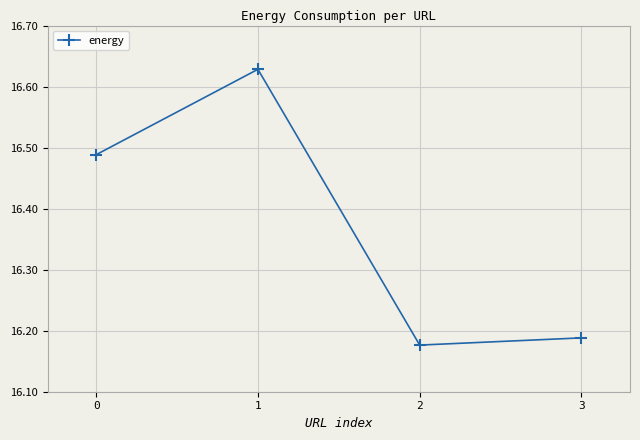

Where is the first local maximum?

1